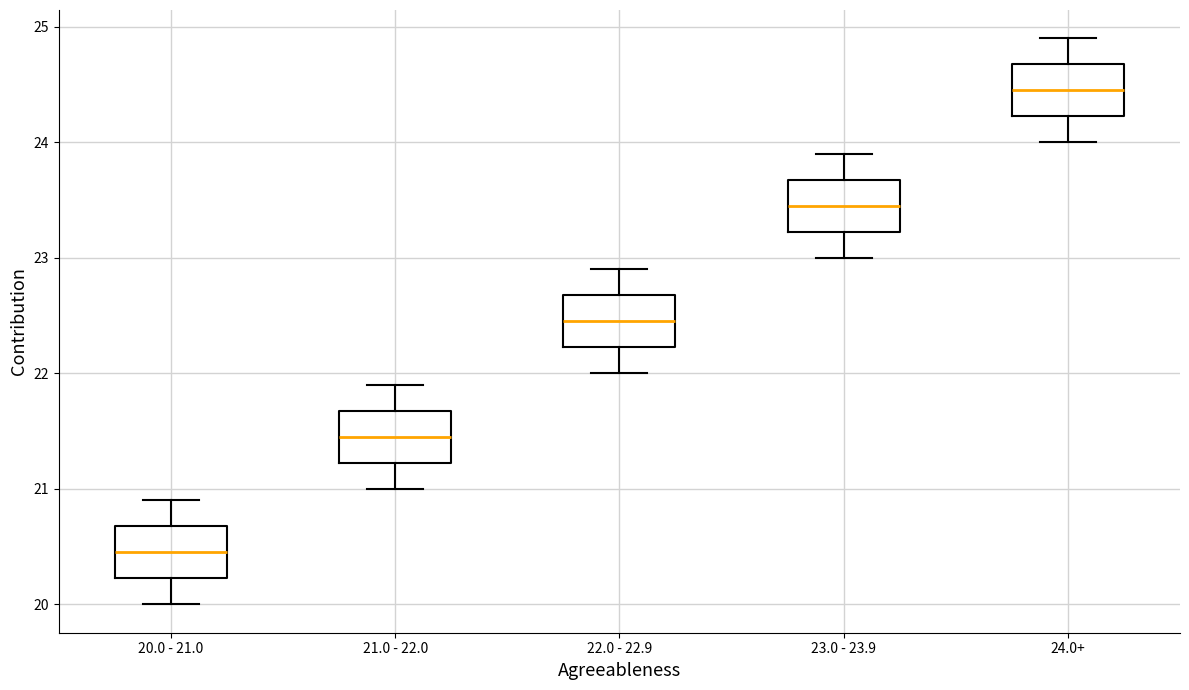

Where is the lower edge of the box for 22.0 - 22.9 on the y-axis? The values are not printed on the chart, so give them approximately, as read against the axis.

22.2